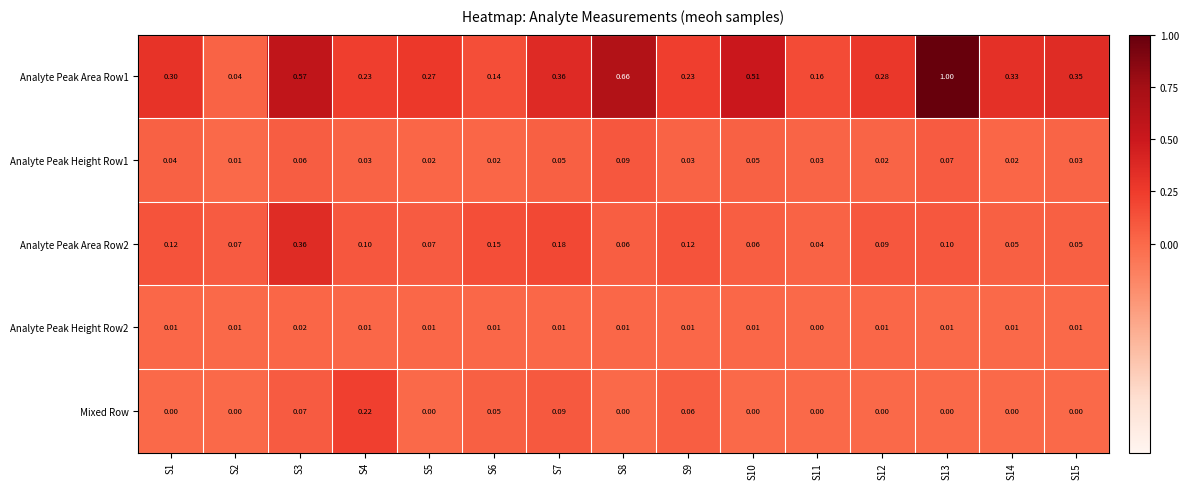

Is the value of Mixed Row at S1 greater than the value of Analyte Peak Area Row1 at S11?

No